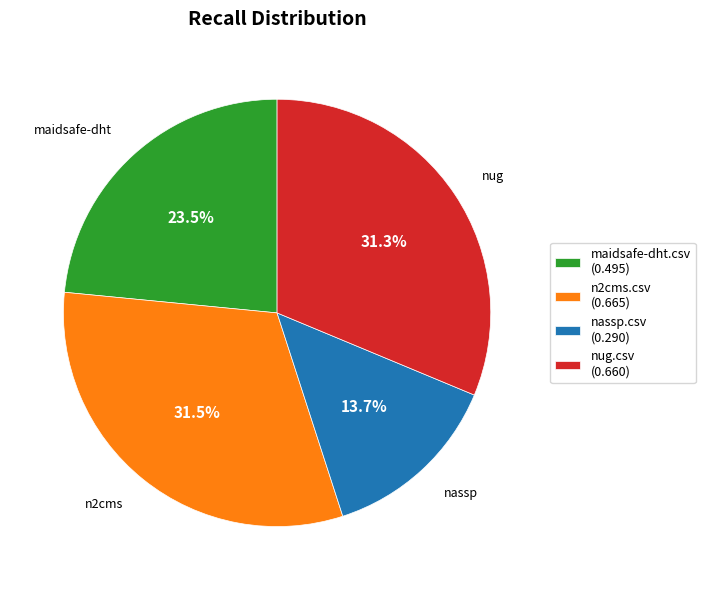

What is the total percentage of nassp.csv and nug.csv?

45.0%